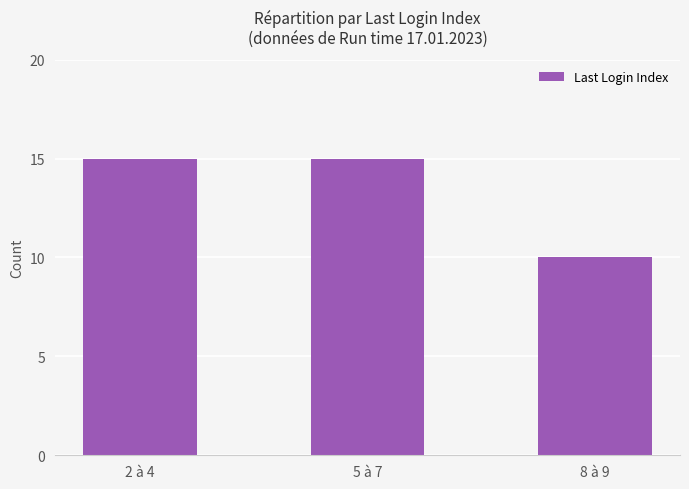

At which category does the chart reach its minimum across all series?

8 à 9